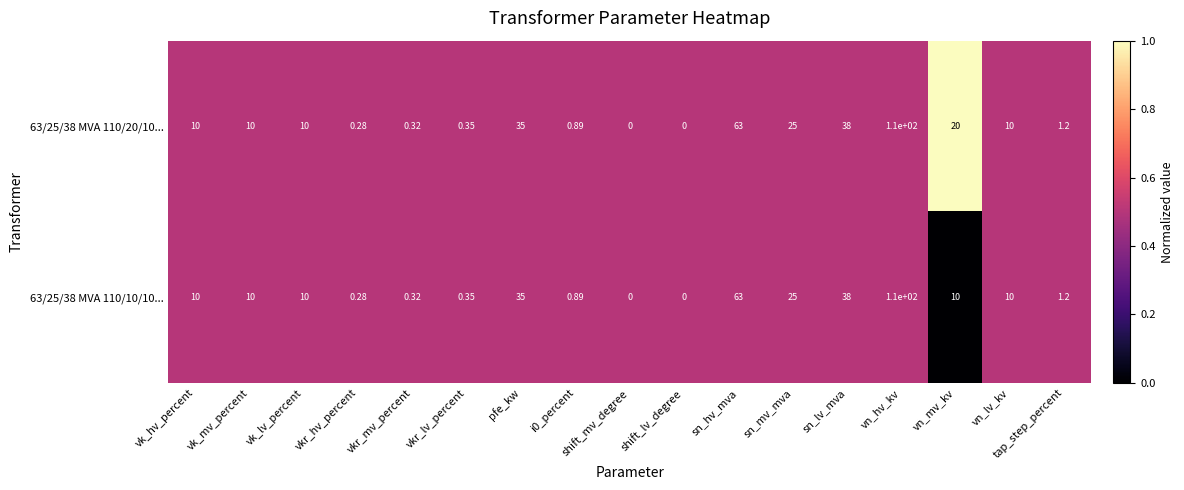

At which category is the sum across all series the highest?

vn_hv_kv